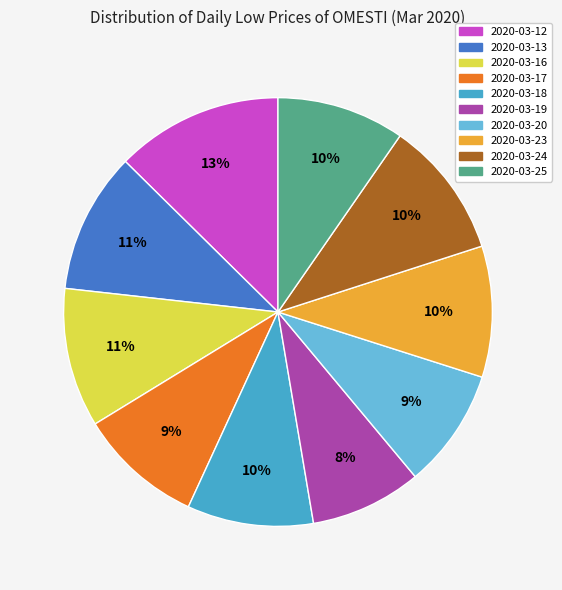

How many slices are in this pie chart?

10